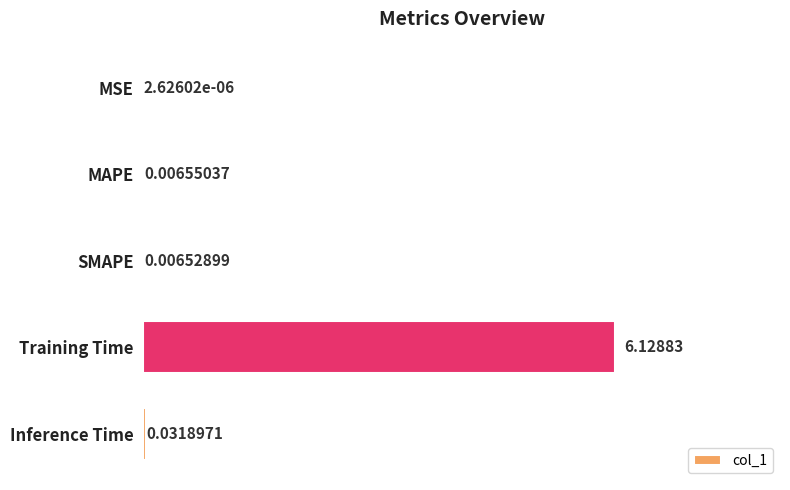

Which category has the highest value across all series?

Training Time